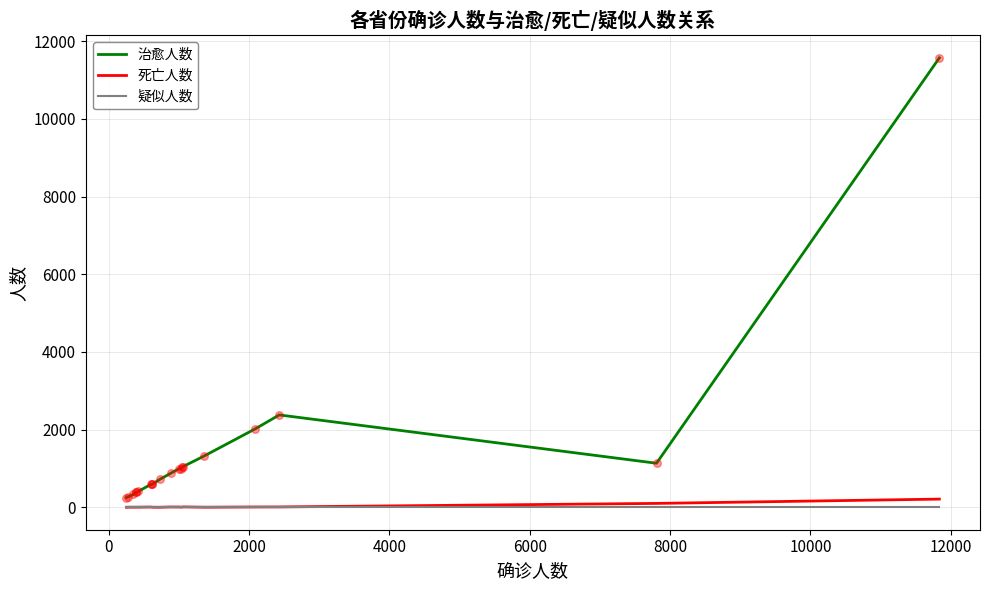

Which series has the widest spread of values?

治愈人数